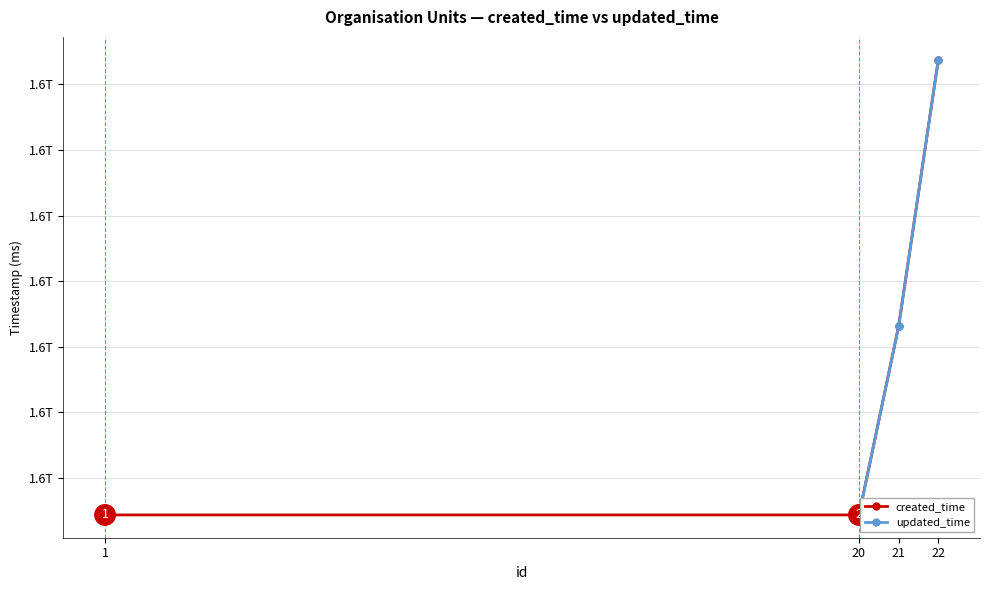

At which label does created_time first exceed 1573185051583?

22